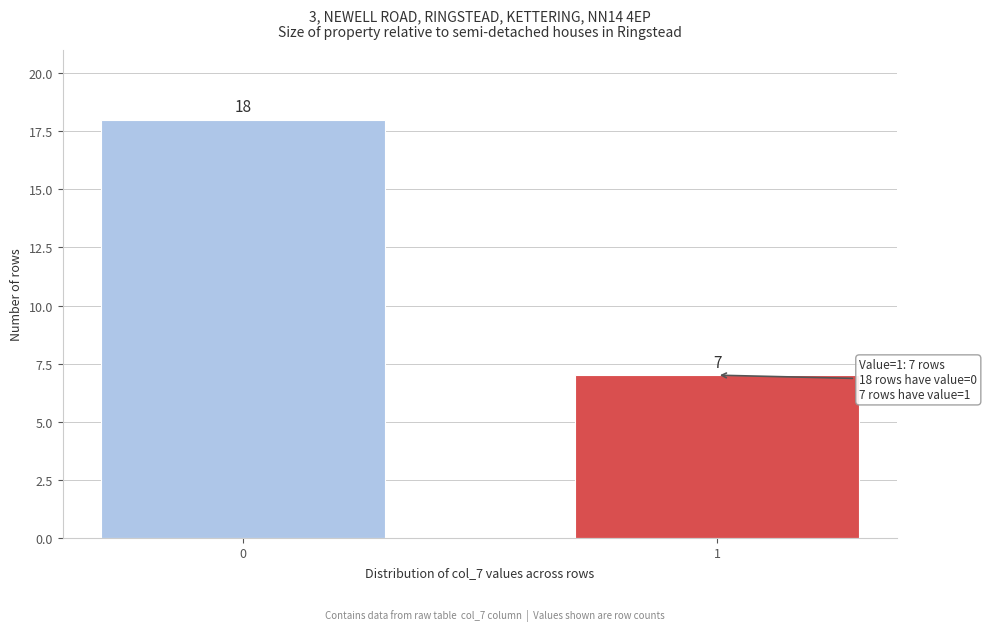

Reading left to right, extract all data points from this chart.

0=18	1=7